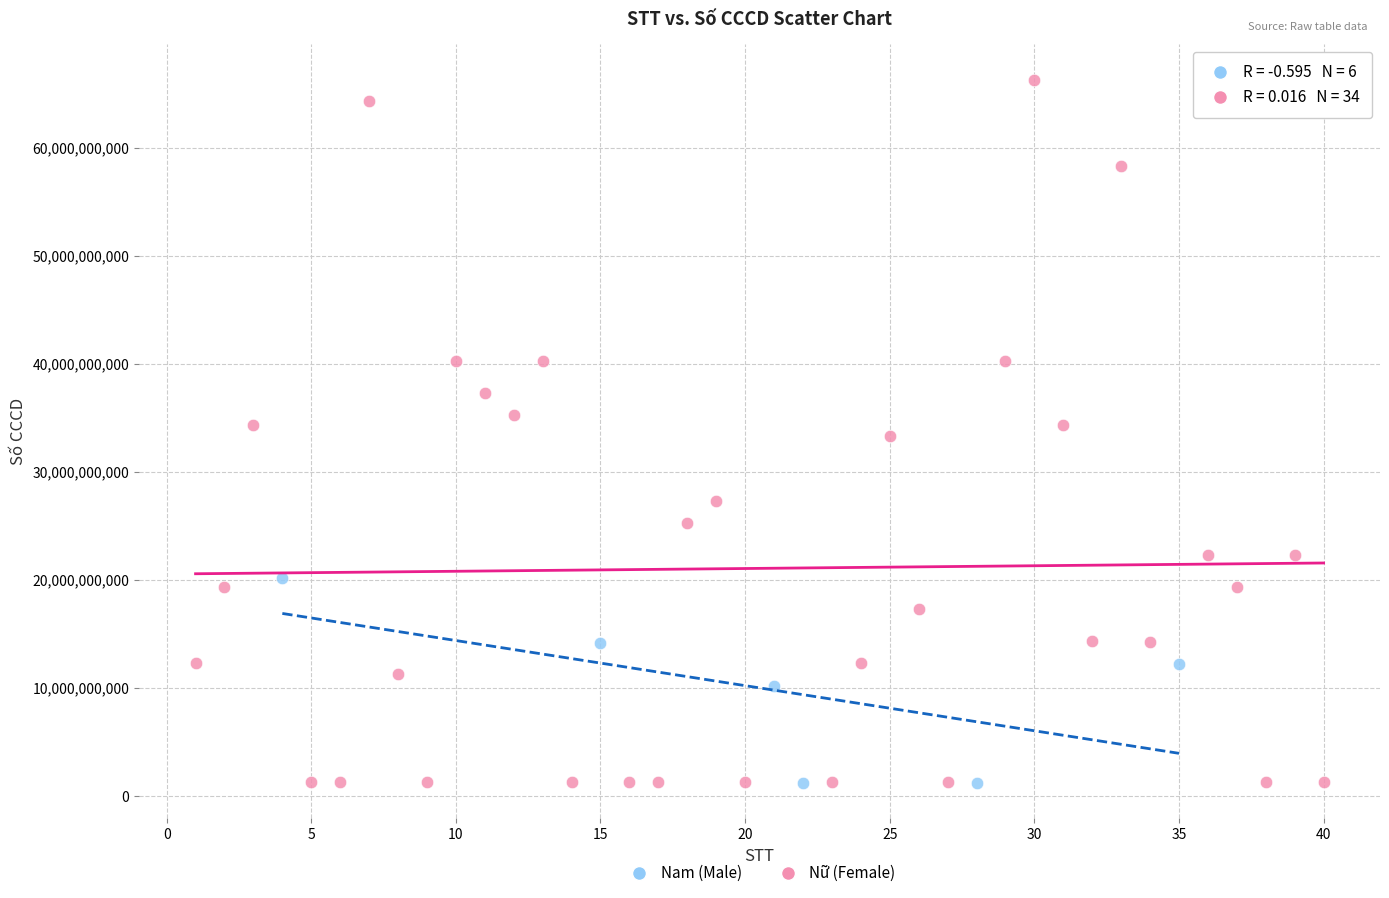

Which series has the widest spread of Y values?

Nữ (Female)